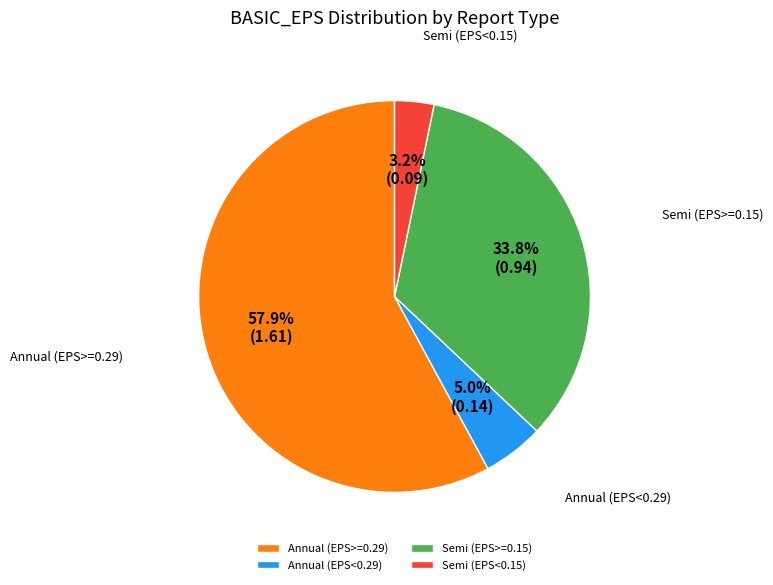

Which category has the biggest portion of the pie?

Annual (EPS>=0.29)